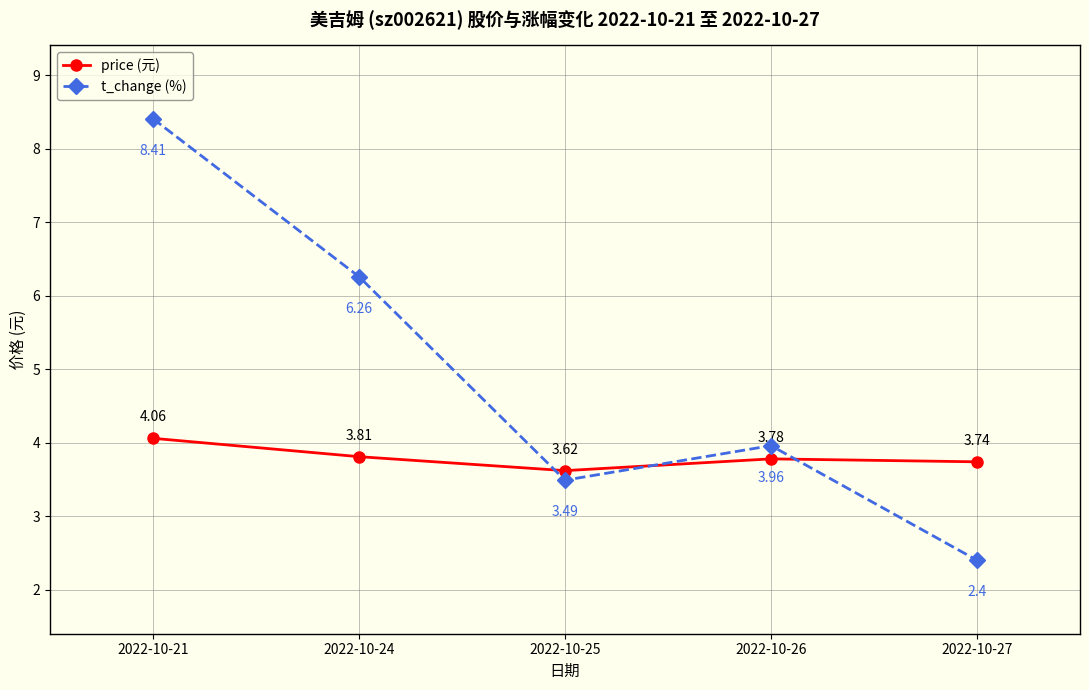

At 2022-10-24, list the series in order from smallest to largest.

price (元), t_change (%)